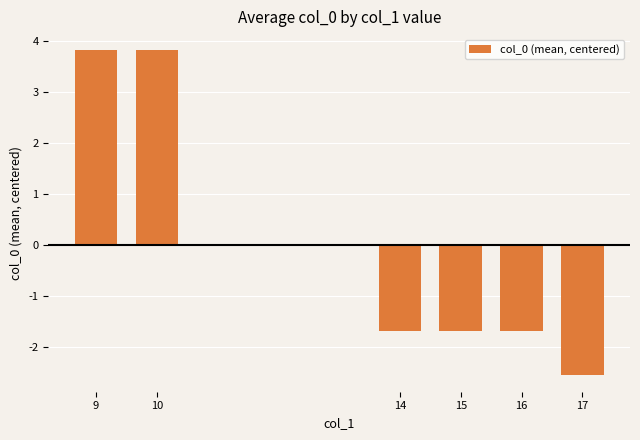

How many series are shown in this chart?

1